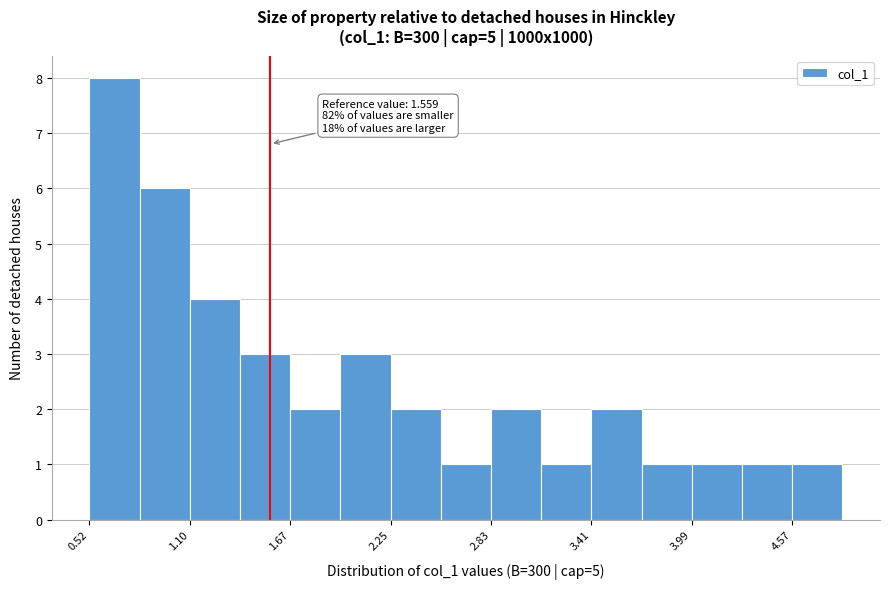

Read against the x-axis, roughly where is the centre of the tallest bar?

0.7